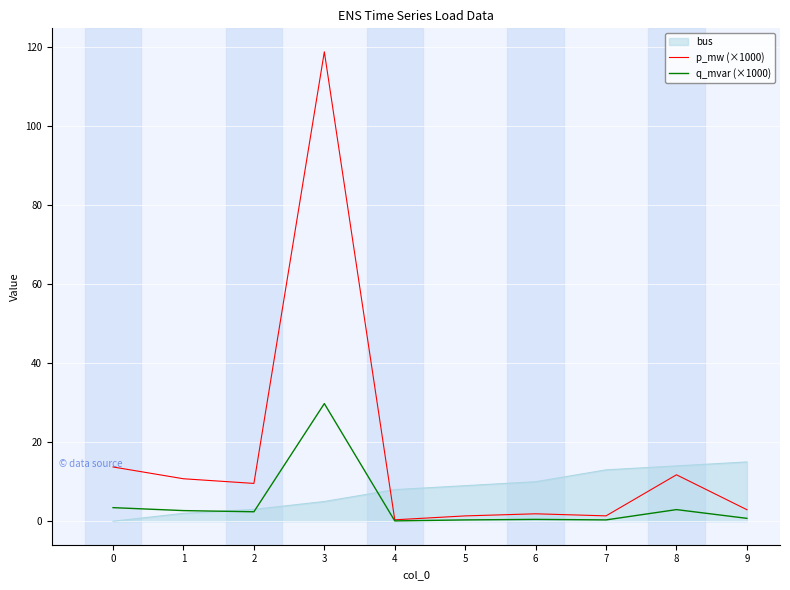

What is the difference between the maximum and second lowest values in the q_mvar (×1000) series?

29.4